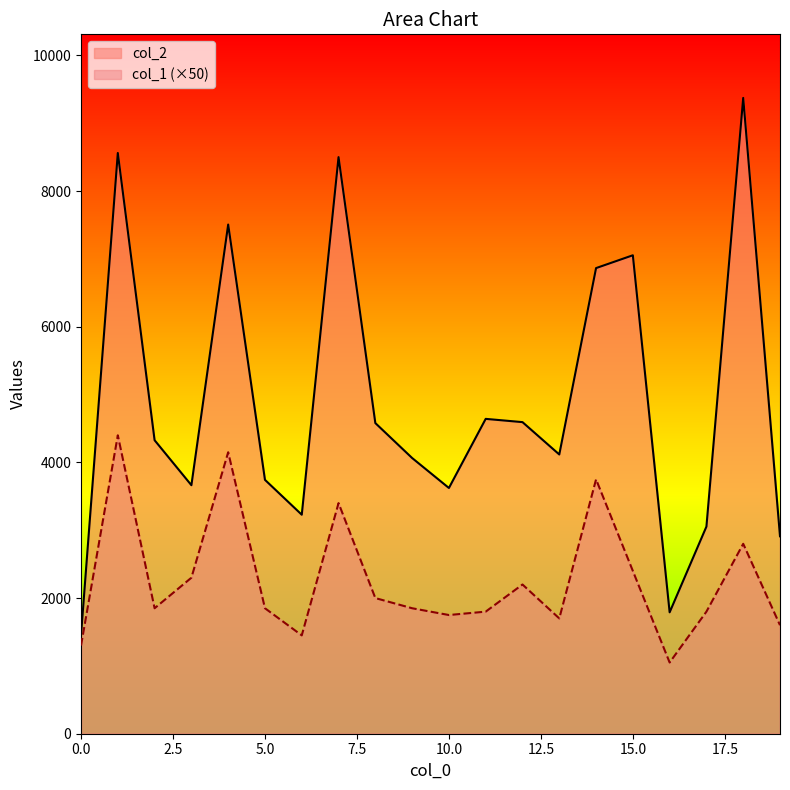

How many lines are shown in the chart?

2